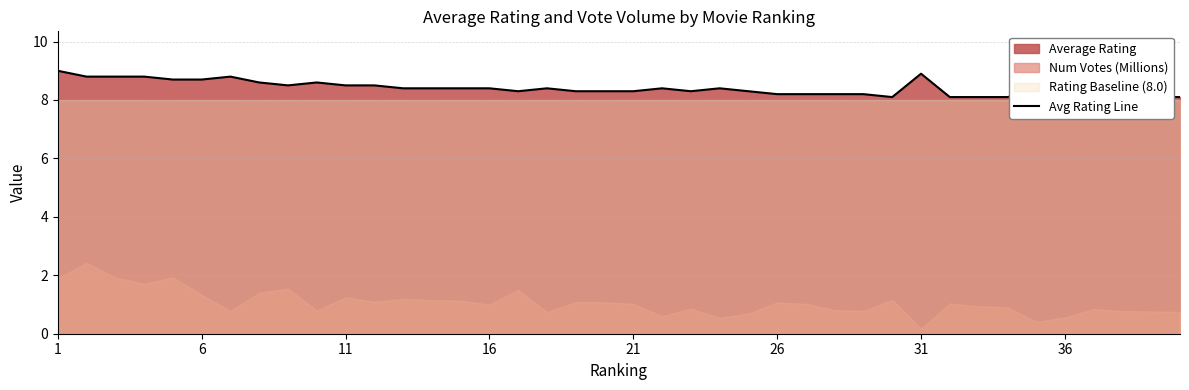

What is the minimum value shown in the chart?

8.1